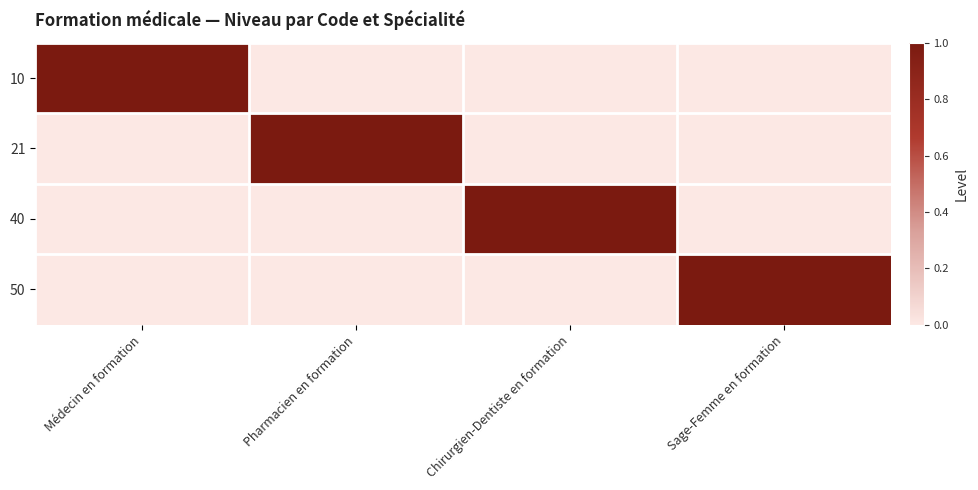

Reading right to left, list all the values displayed in this chart.

10: Sage-Femme en formation=0	Chirurgien-Dentiste en formation=0	Pharmacien en formation=0	Médecin en formation=1
21: Sage-Femme en formation=0	Chirurgien-Dentiste en formation=0	Pharmacien en formation=1	Médecin en formation=0
40: Sage-Femme en formation=0	Chirurgien-Dentiste en formation=1	Pharmacien en formation=0	Médecin en formation=0
50: Sage-Femme en formation=1	Chirurgien-Dentiste en formation=0	Pharmacien en formation=0	Médecin en formation=0